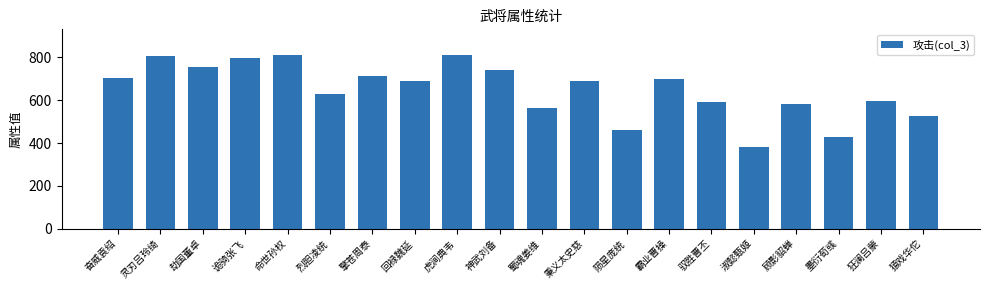

The chart shows a value of 740 at 神武刘备. True or false?

True